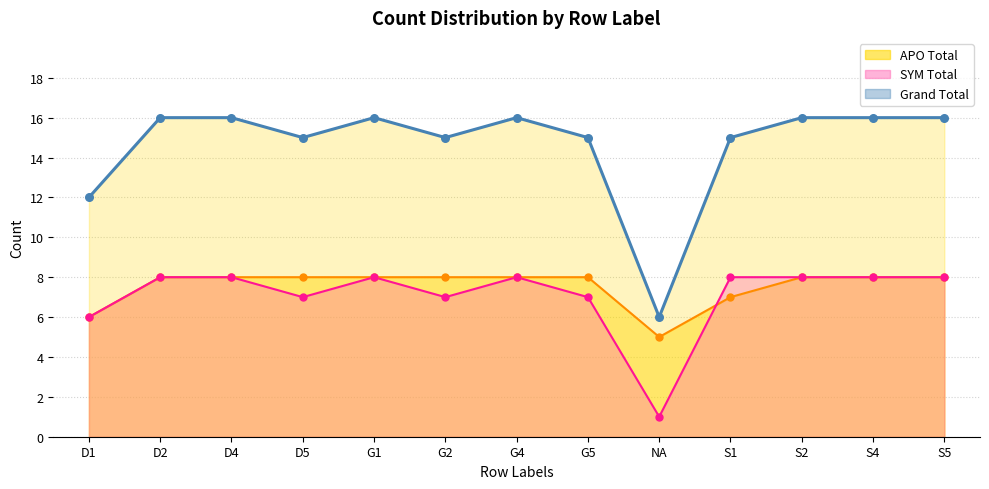

Which series has the widest spread of Y values?

Grand Total